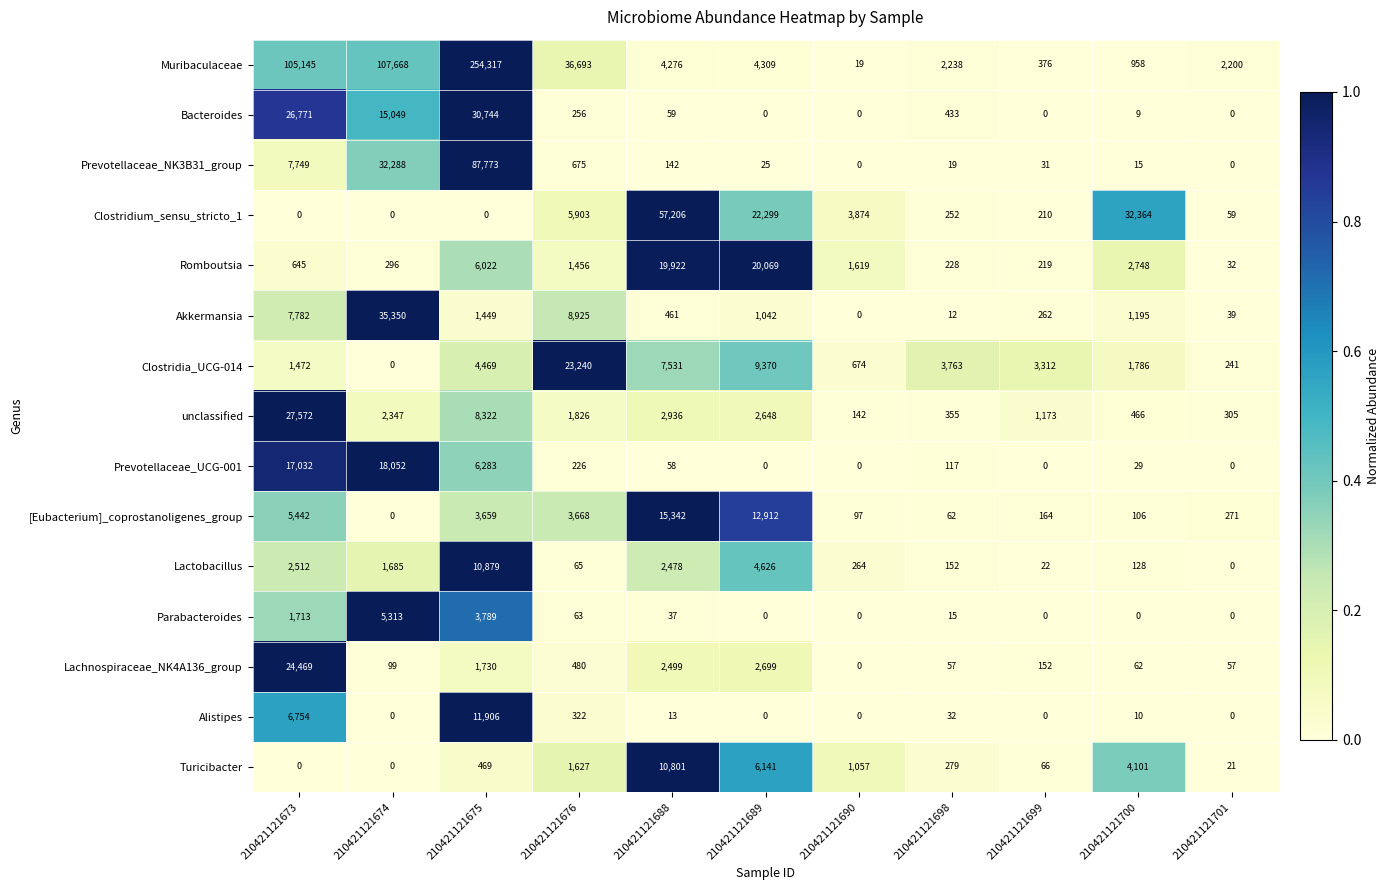

The value of Muribaculaceae at 210421121688 is 5886. True or false?

False